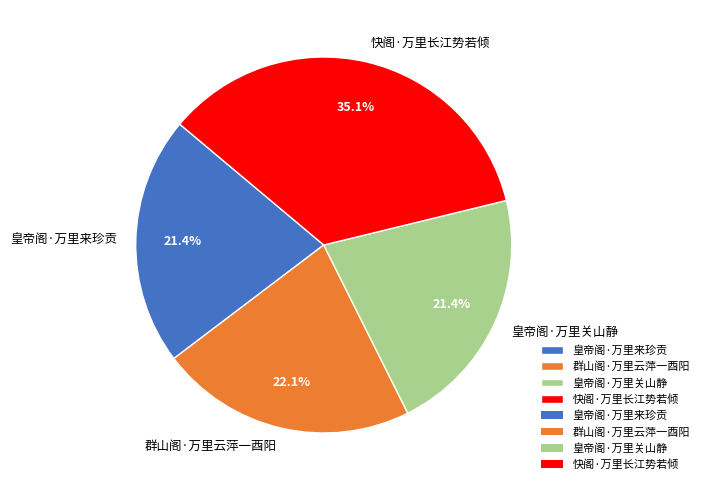

How many segments does this pie chart have?

4